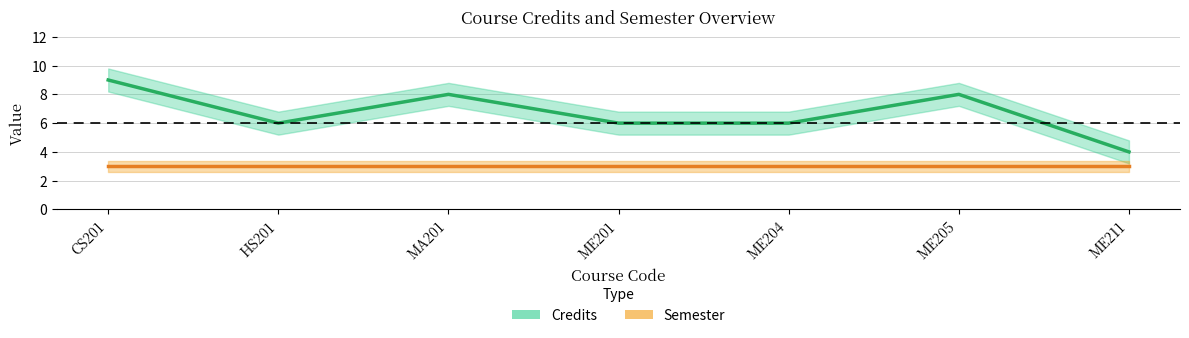

What are all the series names shown in the legend?

Credits, Semester